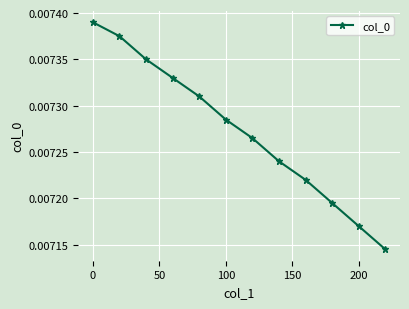

How many values are between 0 and 1?

12